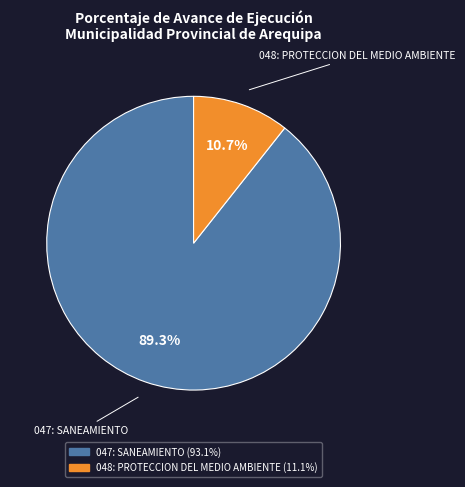

How many slices are in this pie chart?

2